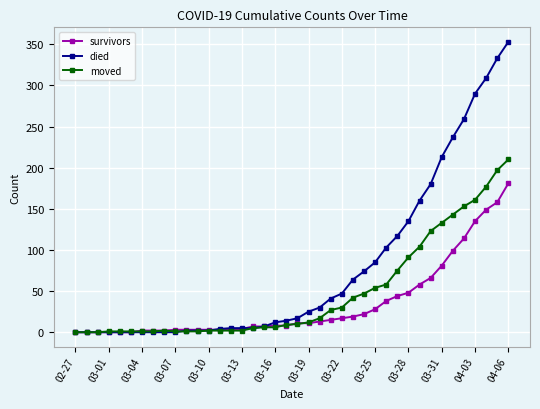

What is the value of the moved point at the 23rd from the left?

17